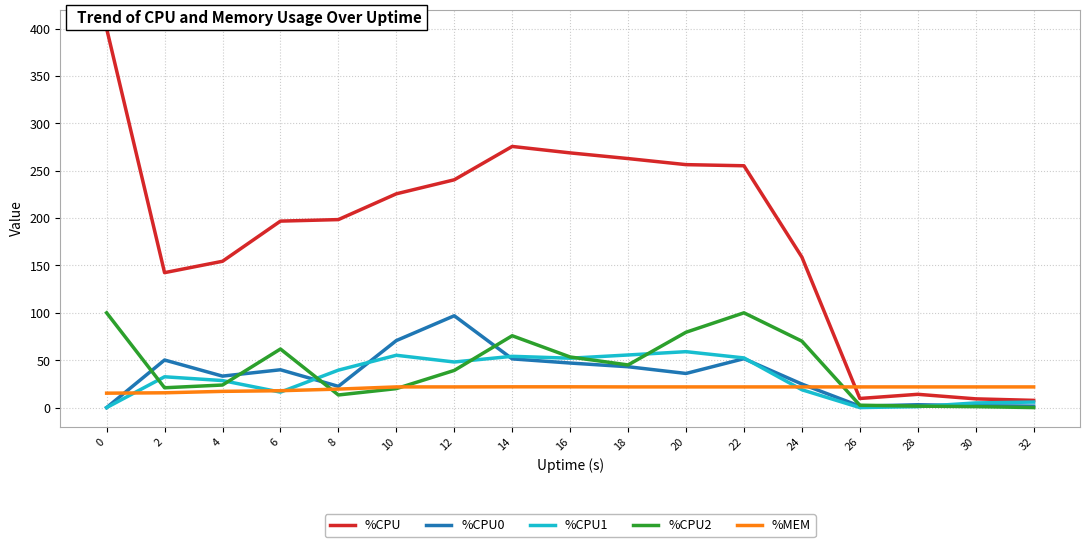

Count the number of data series in this chart.

5